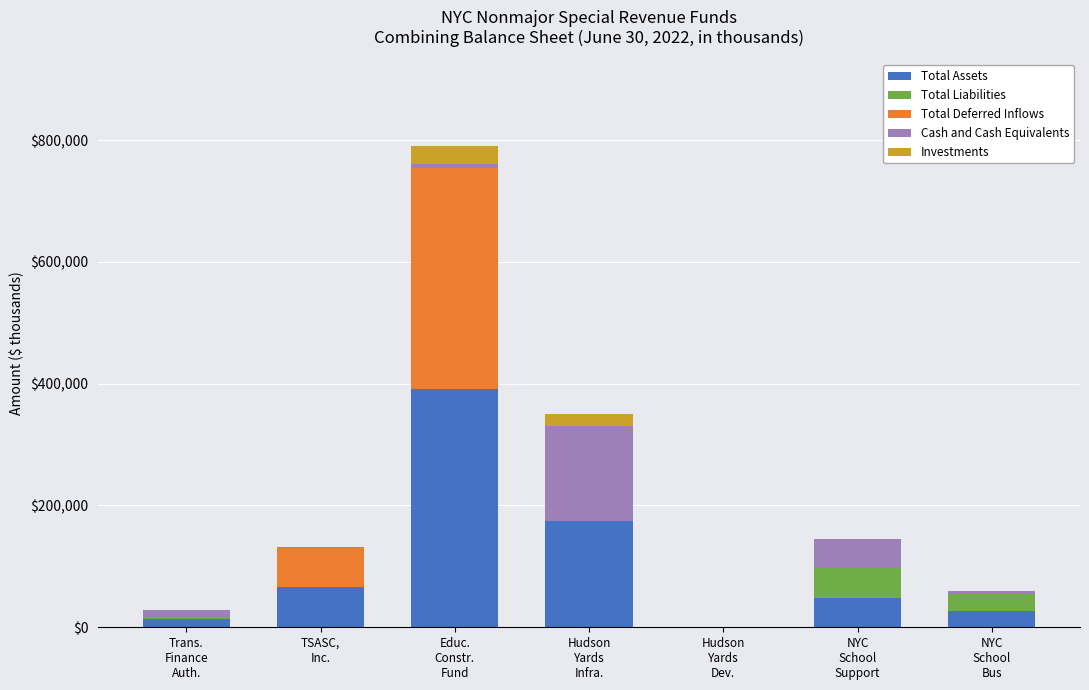

What is the total value across all series at TSASC,
Inc.?

131396